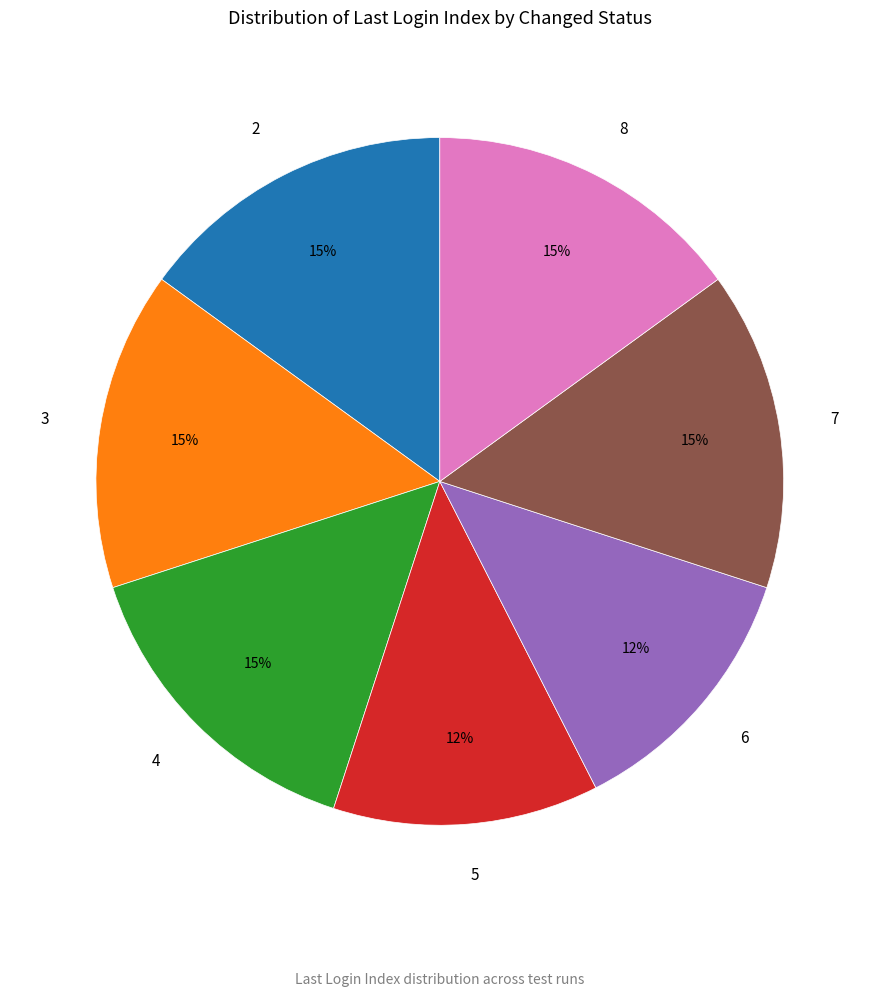

To the nearest percent, what is the average slice percentage?

14%